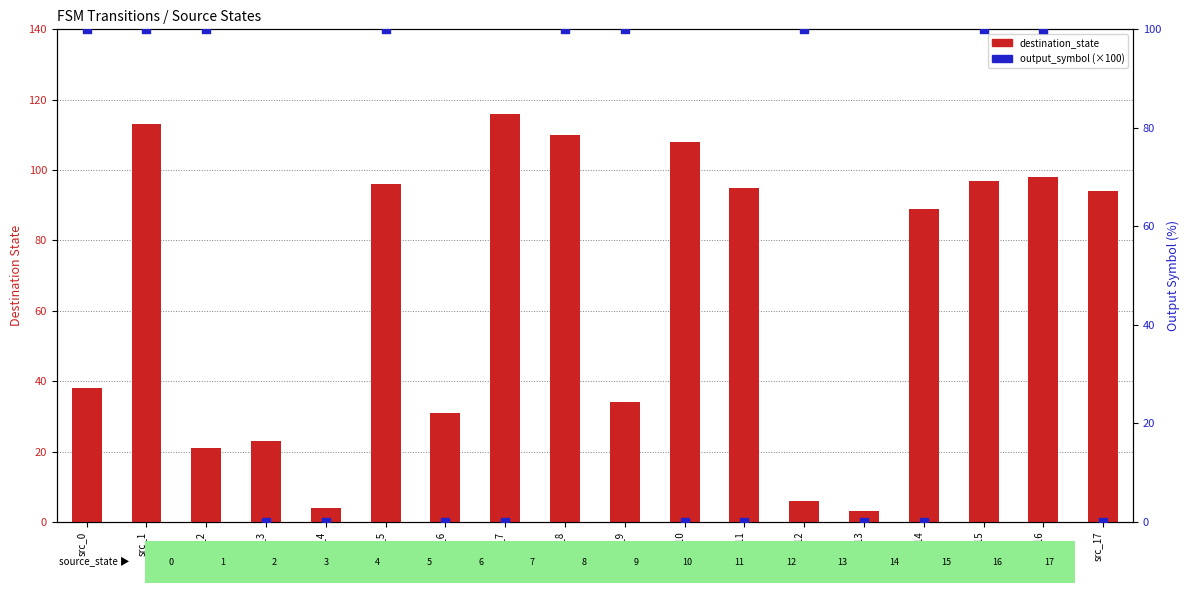

Which series reaches the minimum Y coordinate?

output_symbol (pct)